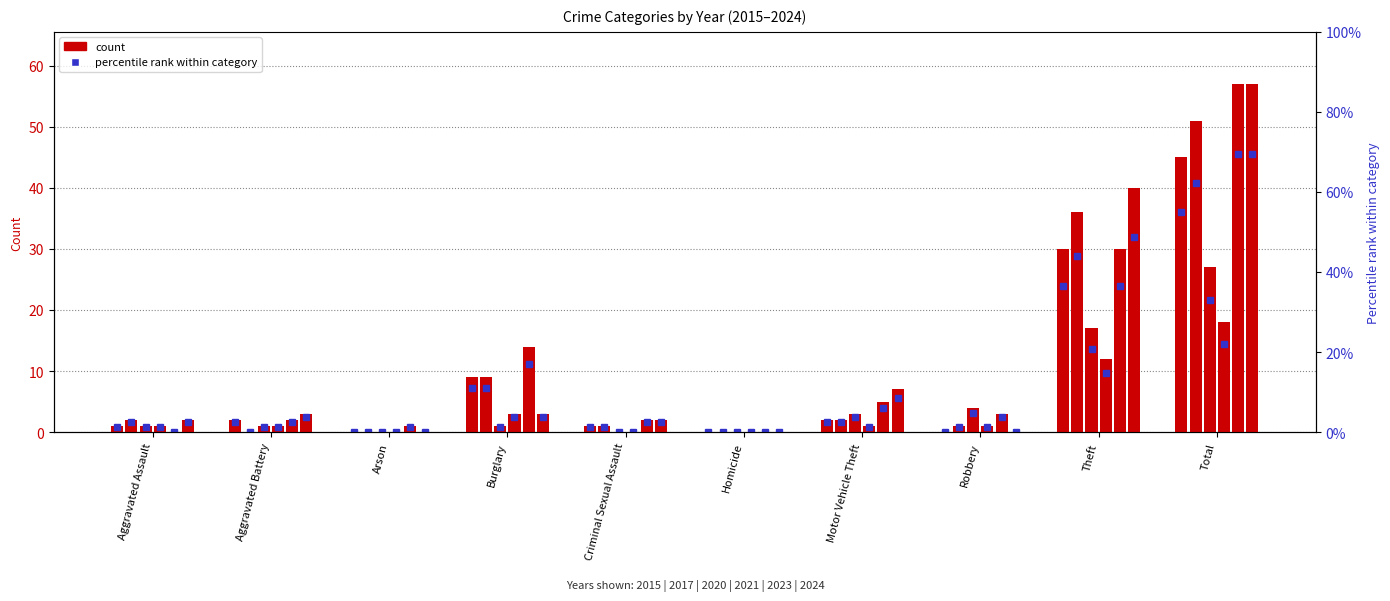

Is it true that 2021 equals 0.4 at Motor Vehicle Theft?

False